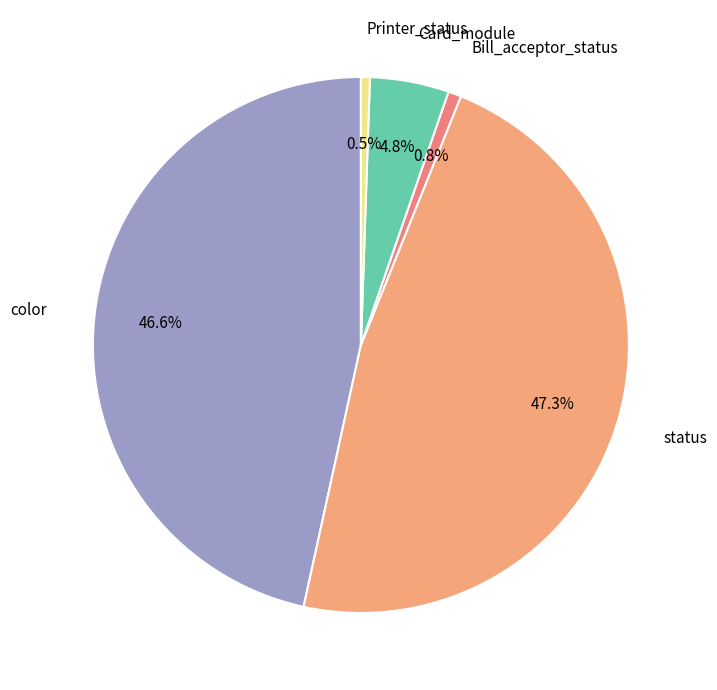

Is there any slice that represents more than half of the pie?

No